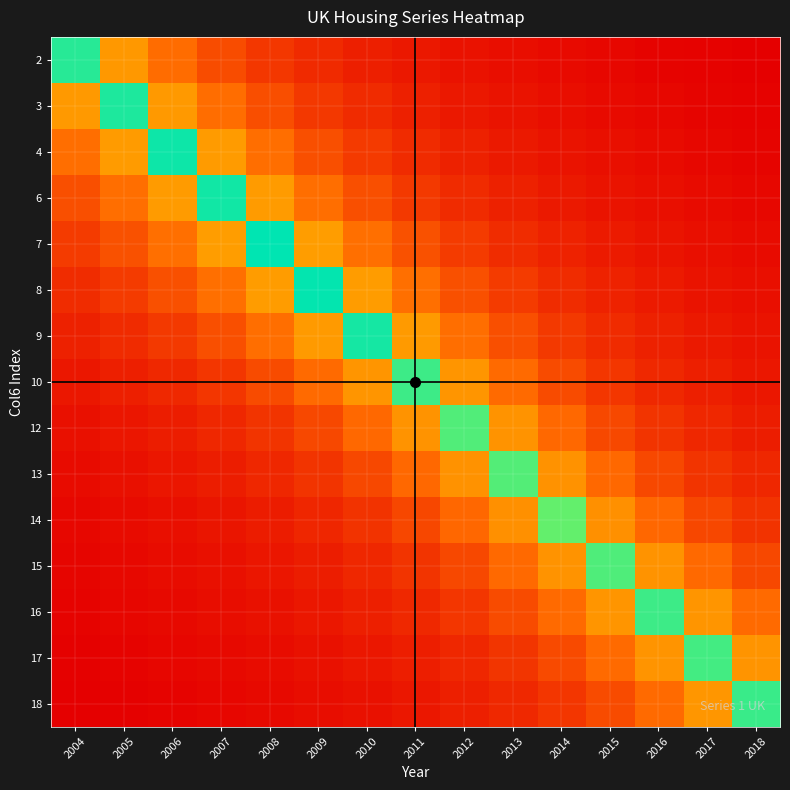

Which series has the largest range (max minus min)?

4